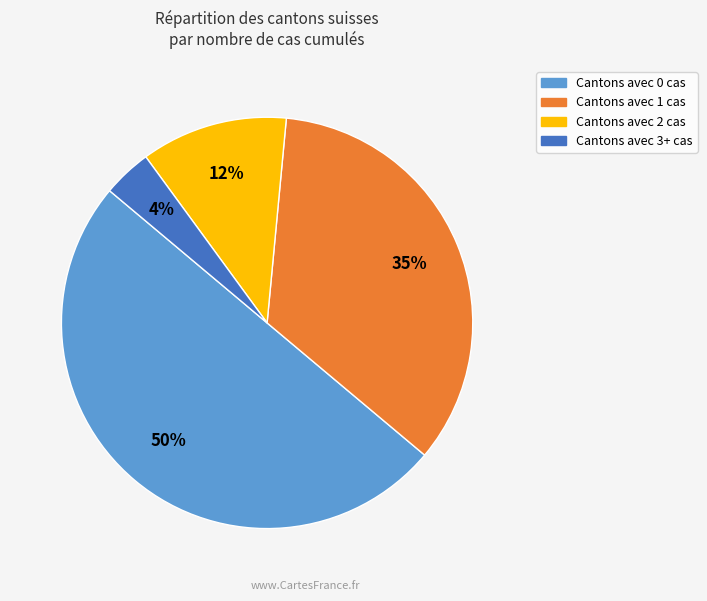

To the nearest percent, what is the average slice percentage?

25%